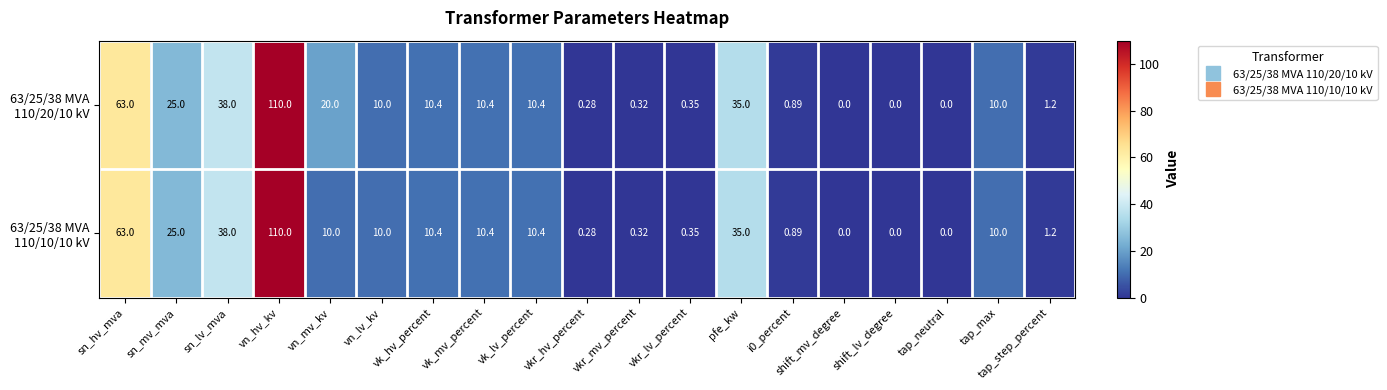

At which category does the chart reach its peak across all series?

vn_hv_kv